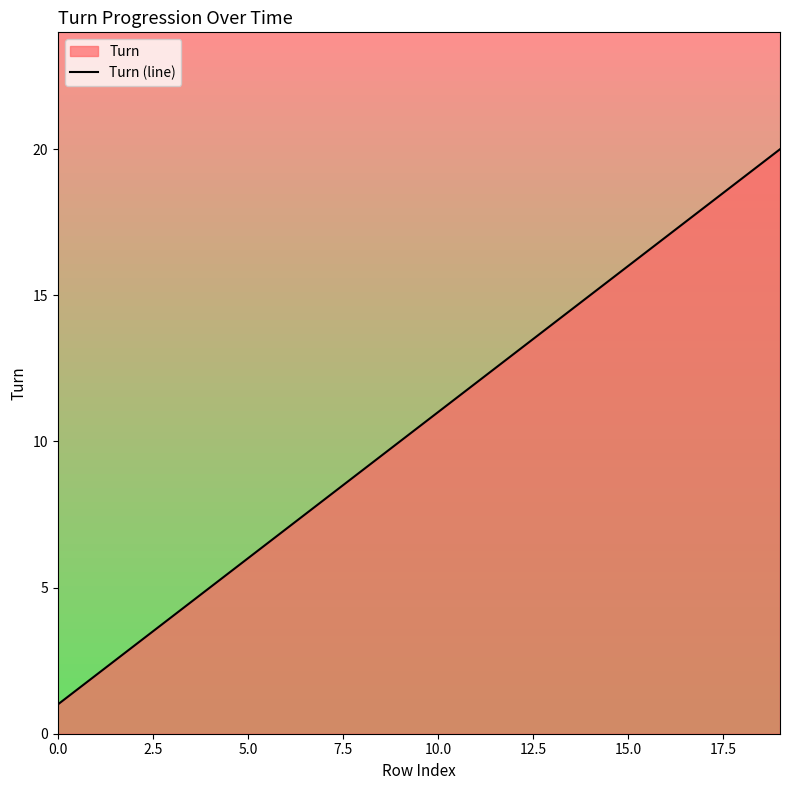

Which has a higher value, 16 or 0.0?

16